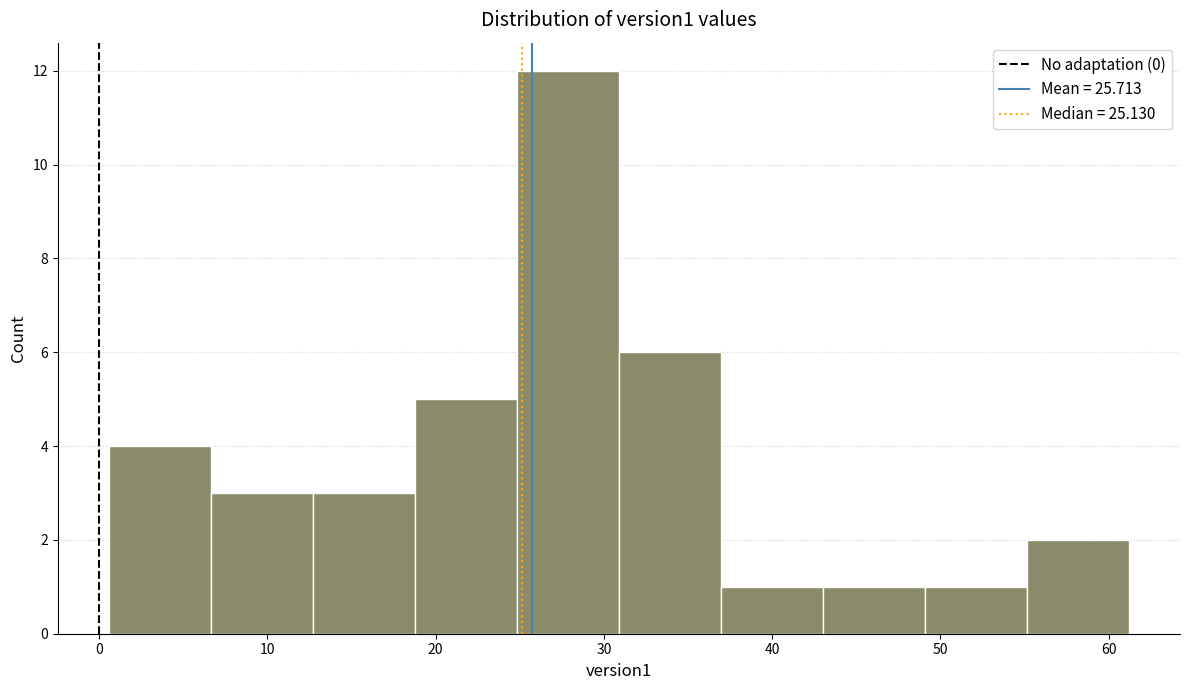

Reading left to right, transcribe this chart: for each bar, give the range it covers on the x-axis and its height. Neither the bar edges nor the heights are printed on the chart, so give them approximately, as read against the axes.

1 to 7: 4
7 to 13: 3
13 to 19: 3
19 to 25: 5
25 to 31: 12
31 to 37: 6
37 to 43: 1
43 to 49: 1
49 to 55: 1
55 to 61: 2